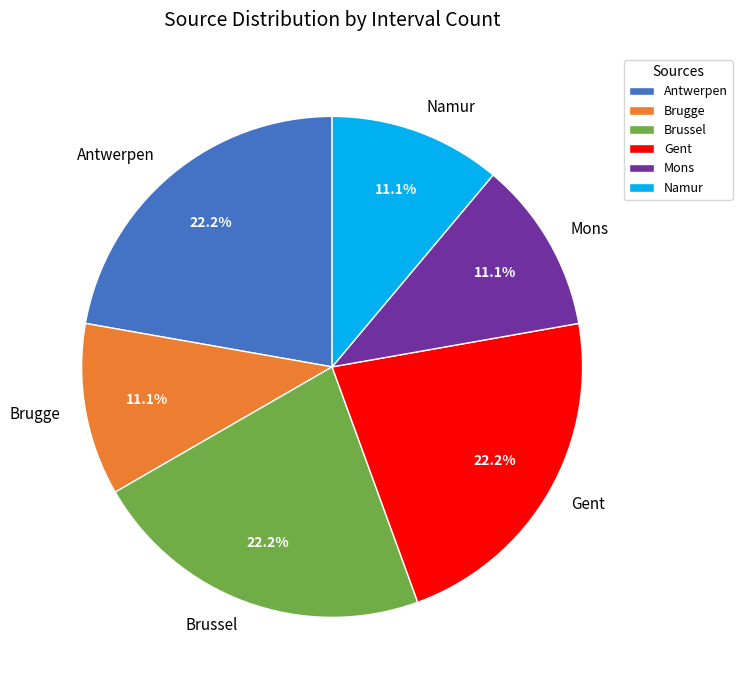

What percentage is NOT represented by Brussel?

77.8%